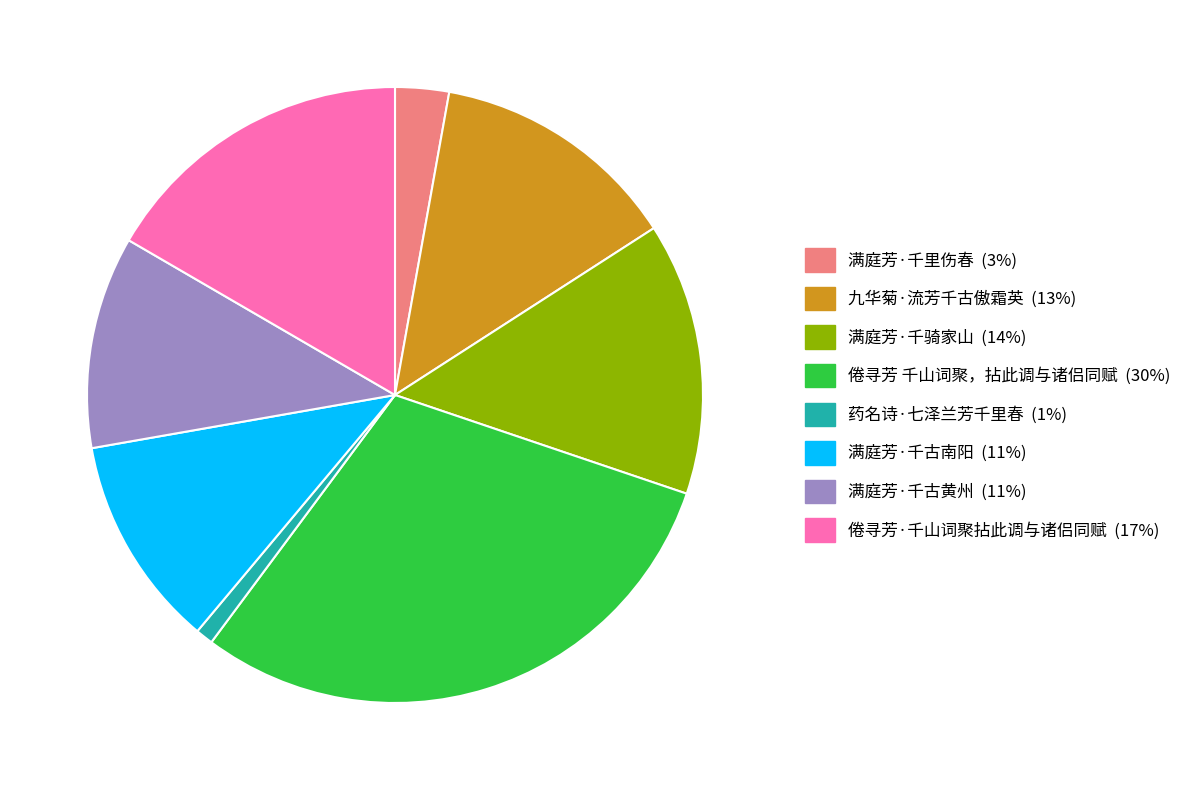

Approximately how many times larger is the value at 满庭芳·千古南阳 compared to 满庭芳·千骑家山?

0.8